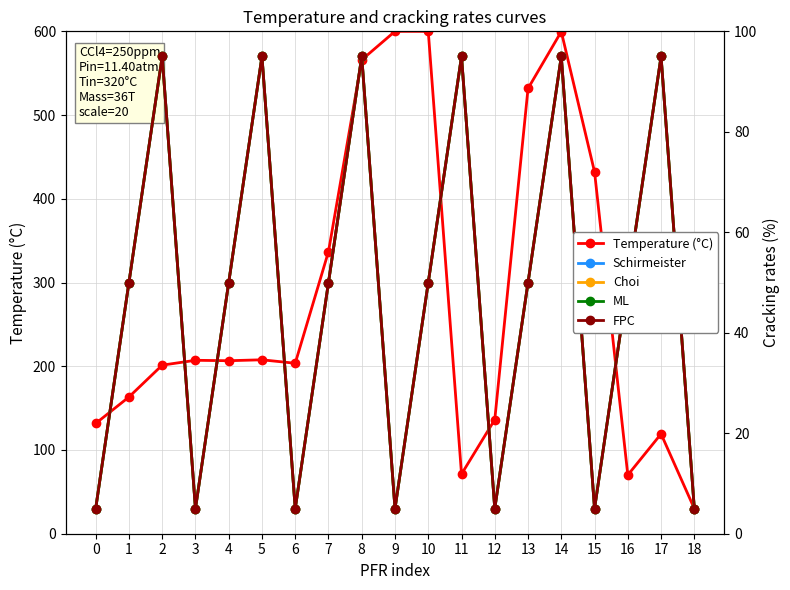

At which label does Temperature (°C) first exceed 206?

3